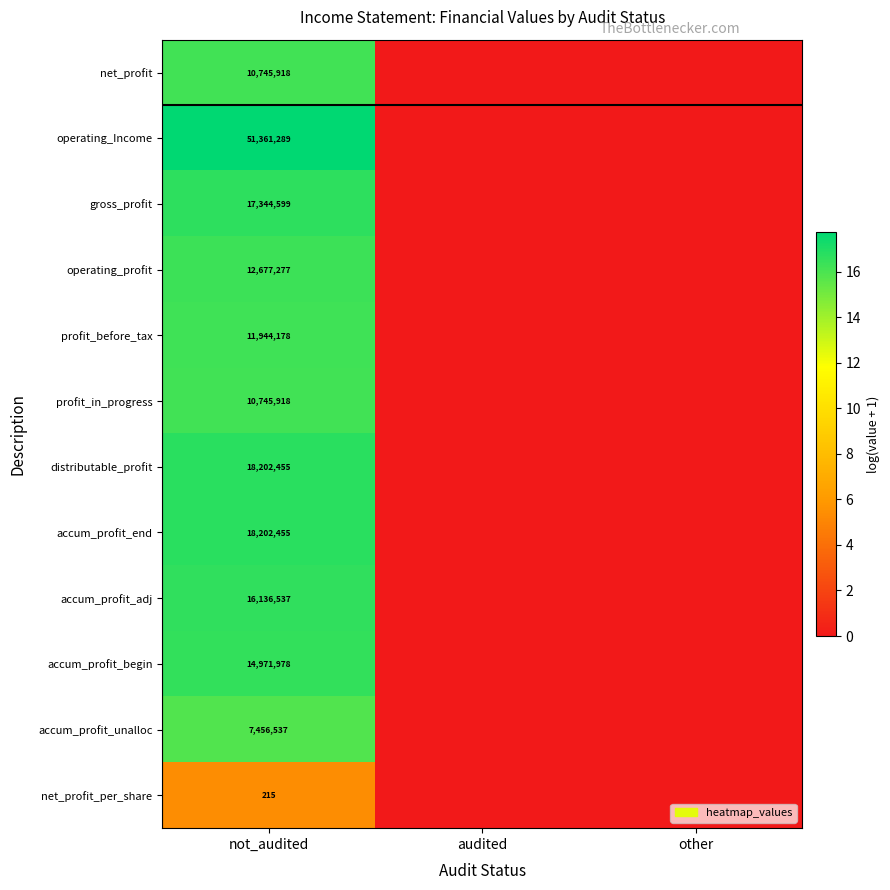

What is the total value across all series at not_audited?

189789356